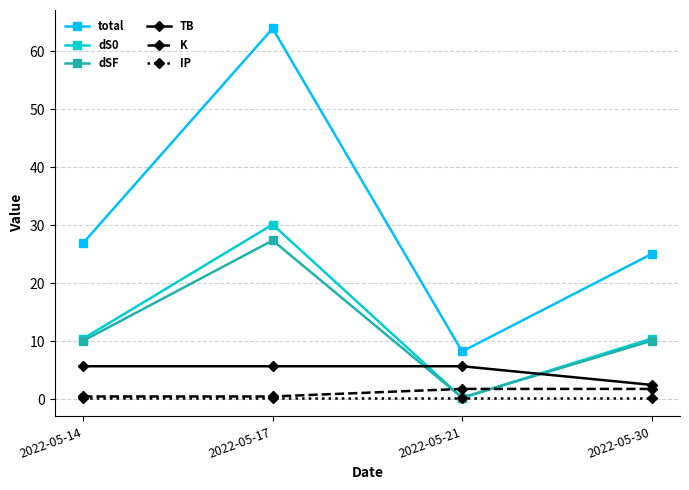

Which series has the widest spread of values?

total